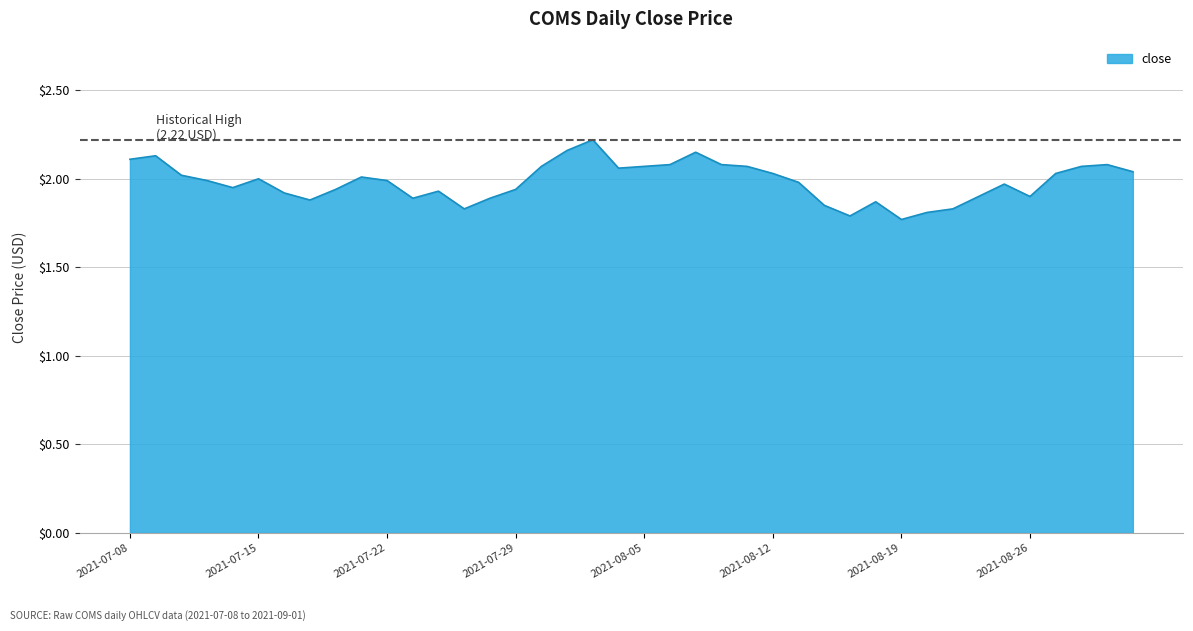

Where is the data nearest to the value 1?

2021-08-19